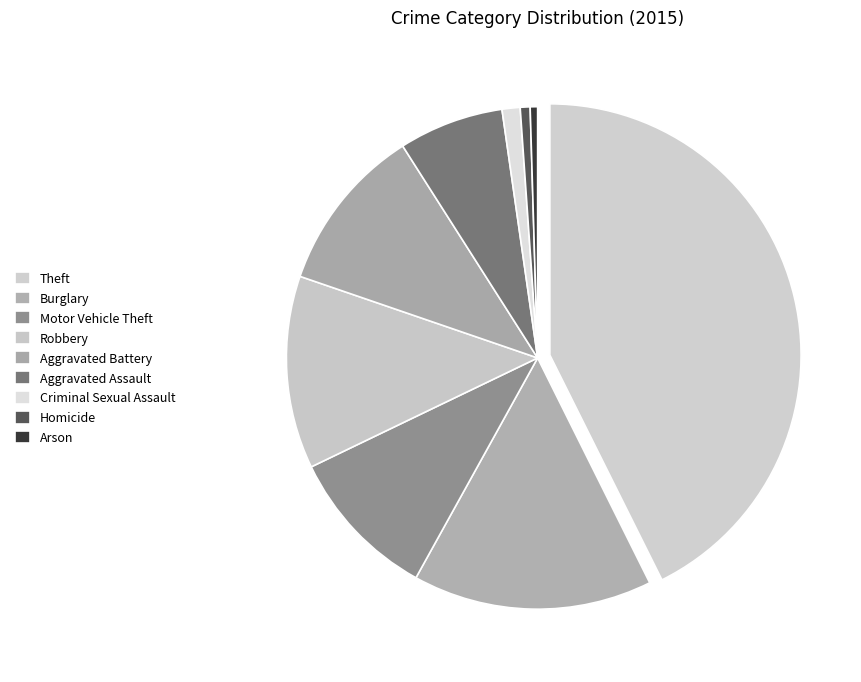

Which category has the biggest portion of the pie?

Theft